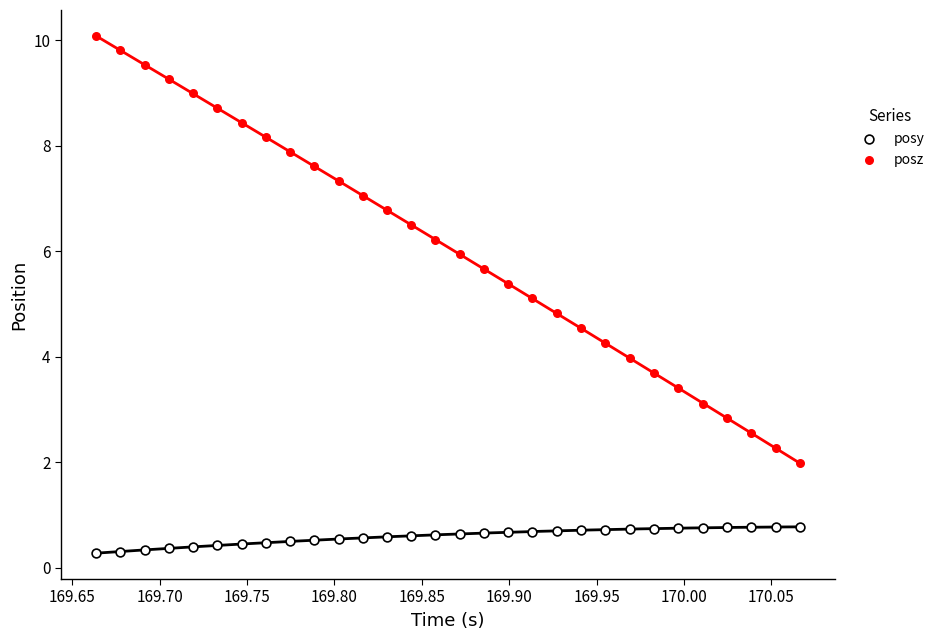

Which series reaches the maximum Y coordinate?

posz